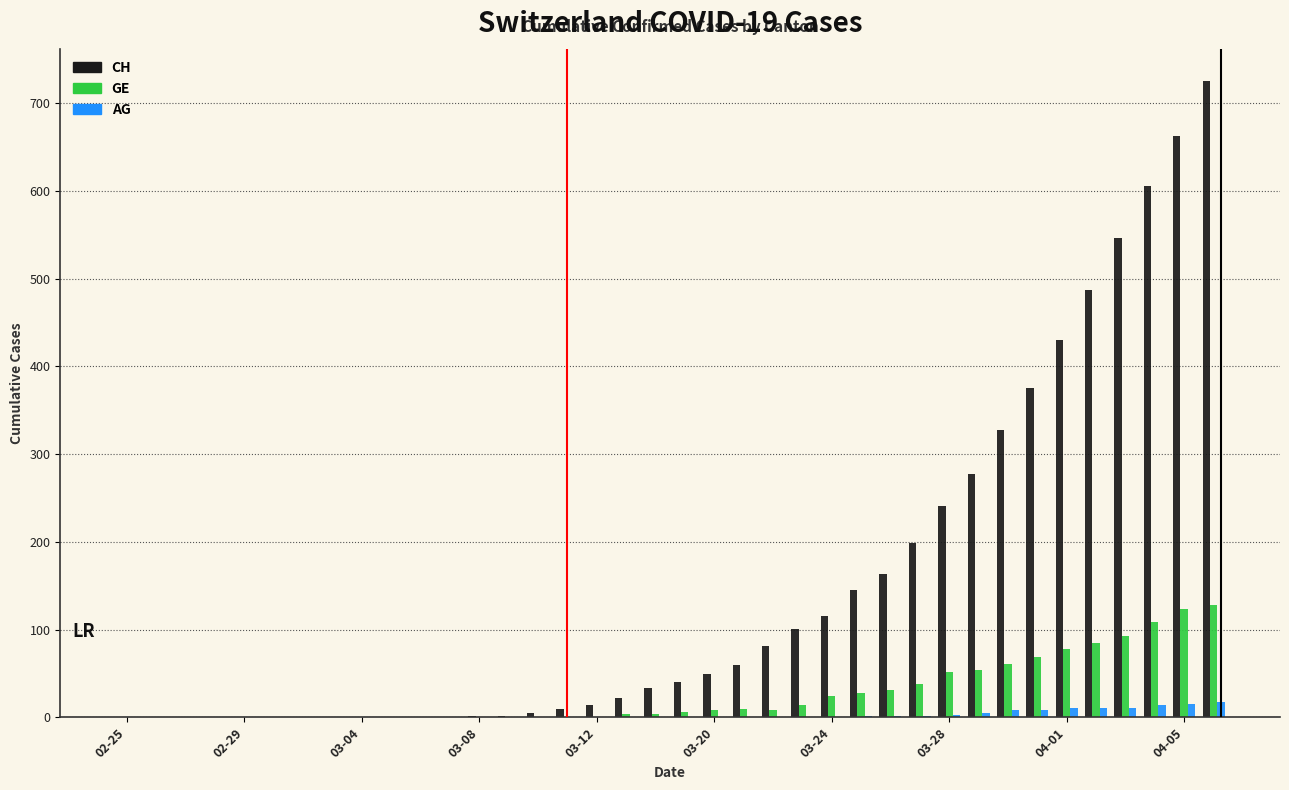

What is the highest value of the GE series?

128